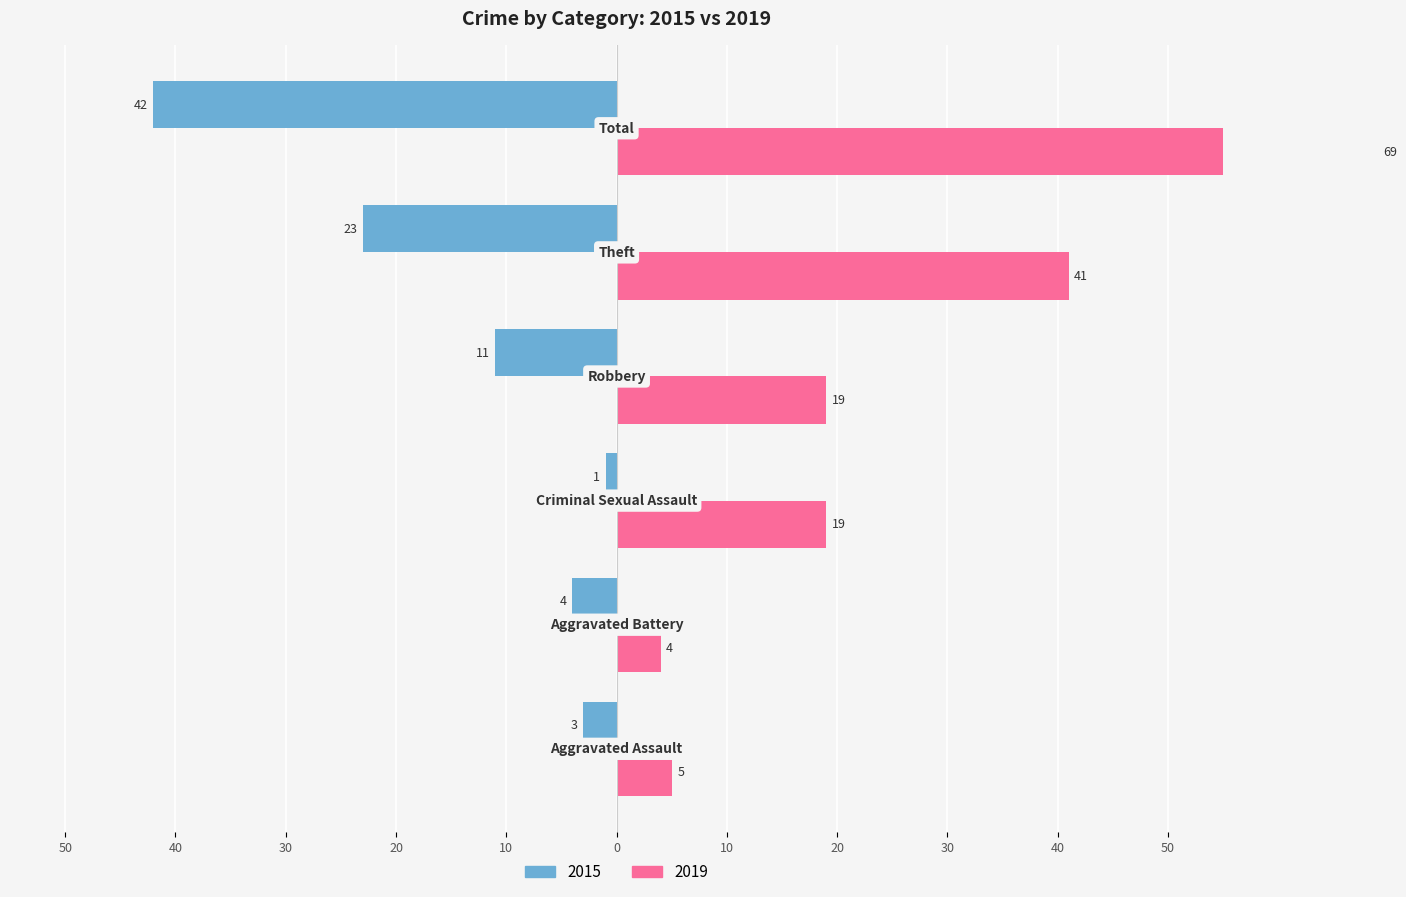

At Aggravated Battery, list the series in order from smallest to largest.

2015, 2019